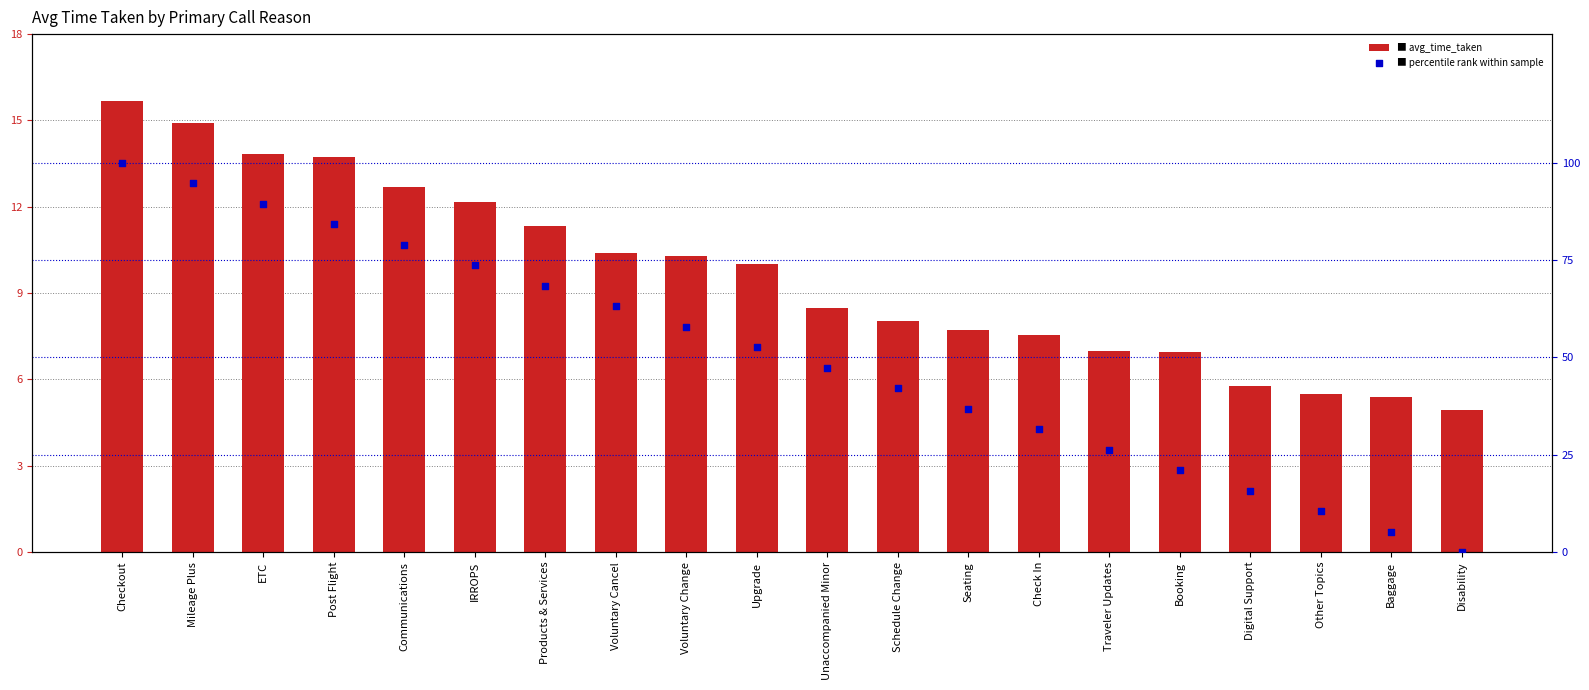

What is the total value across all series at IRROPS?

85.9